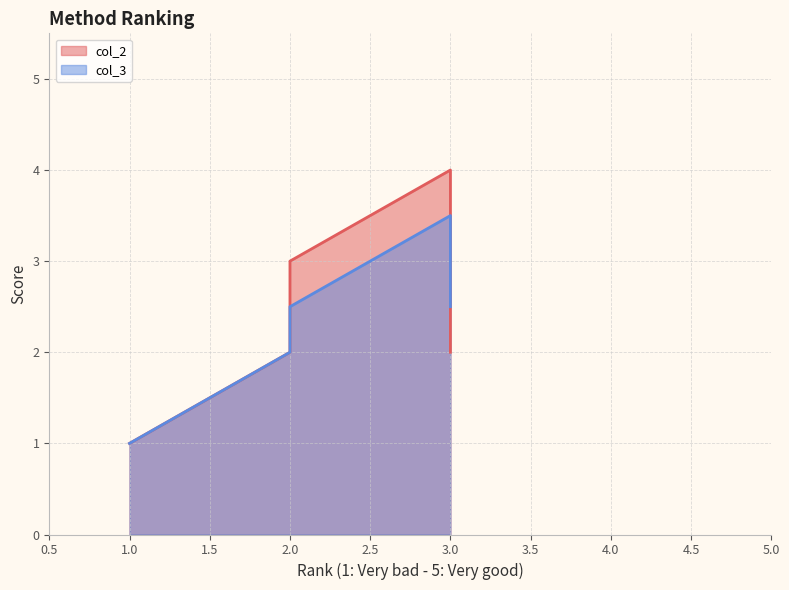

Which series has the largest total across all categories?

col_2